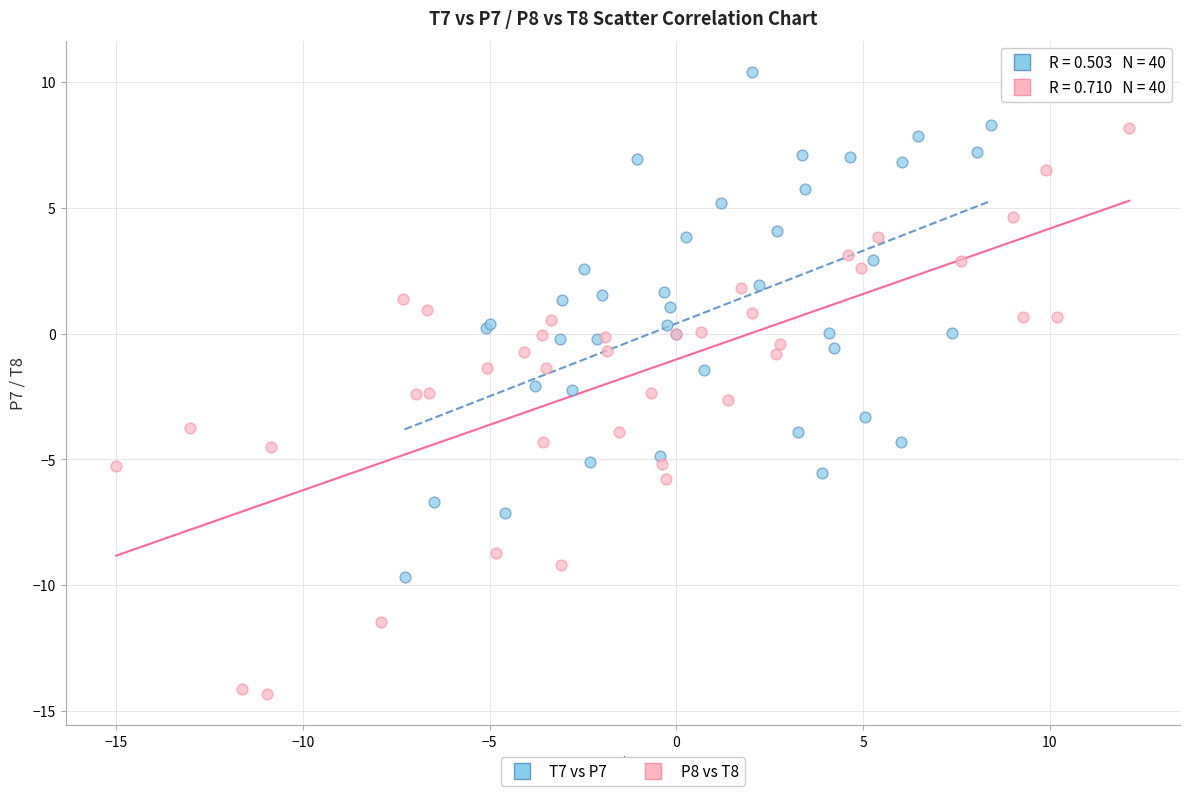

Which series has the widest spread of Y values?

P8 vs T8